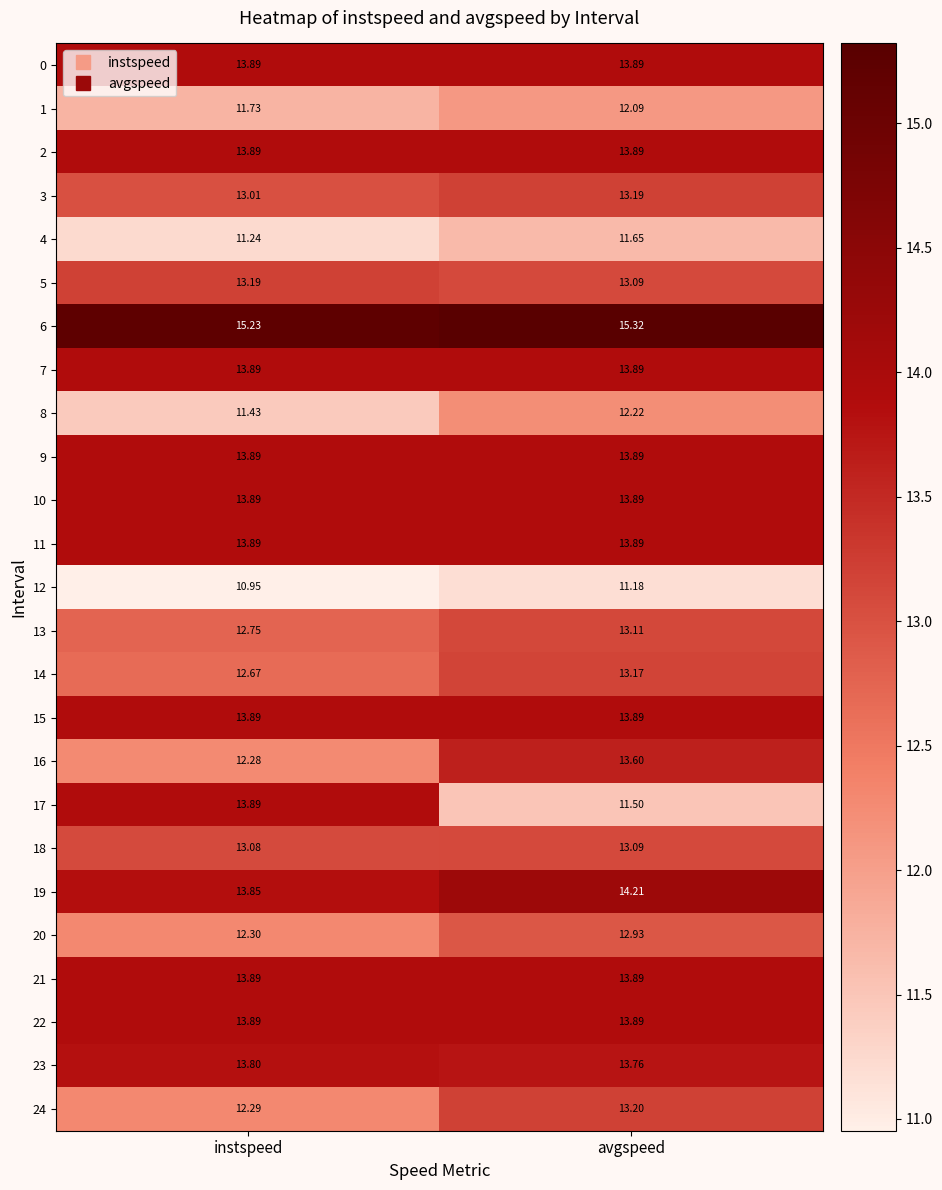

What is the spread (max minus min) of values at avgspeed?

4.1